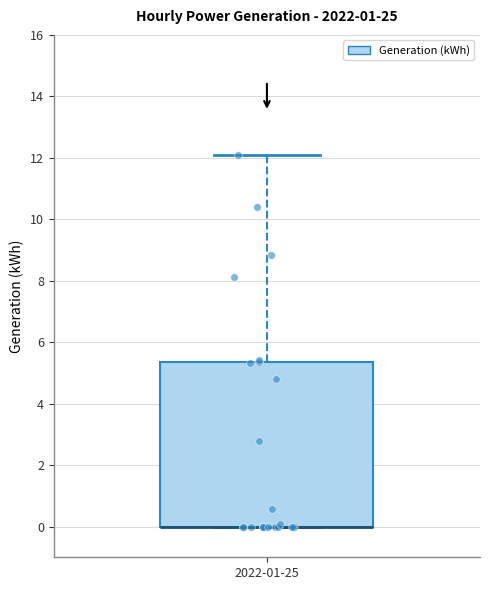

Where is the lower edge of the box for 2022-01-25 on the y-axis? The values are not printed on the chart, so give them approximately, as read against the axis.

0.0